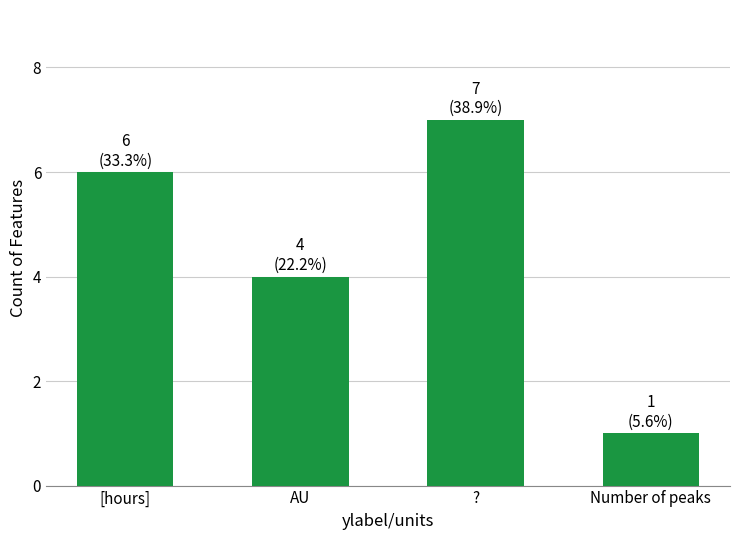

What is the value of the 3rd bar from the left?

7